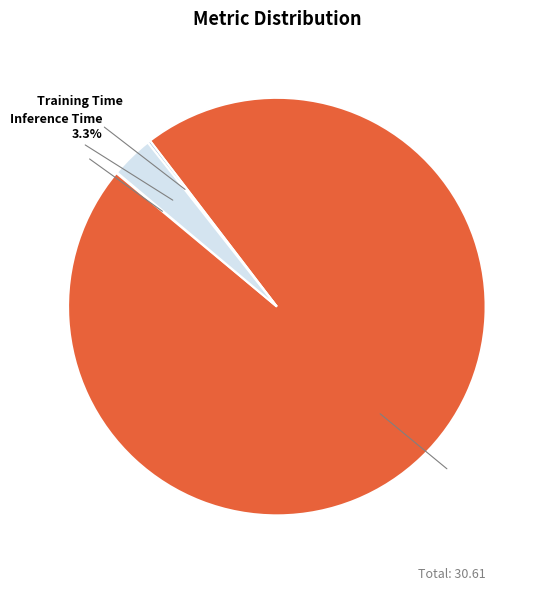

To the nearest percent, what percentage of the pie is MAPE?

96%